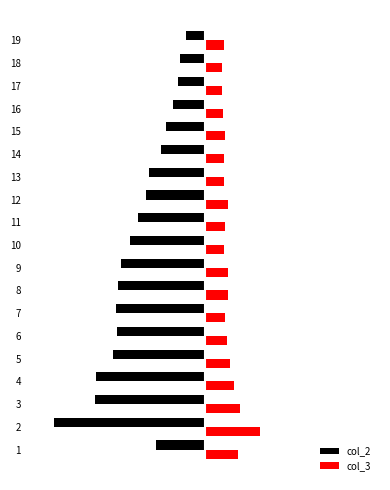

Reading left to right, what are all the values shown in this chart?

col_2: -386	-1184	-857	-849	-723	-691	-696	-684	-659	-586	-526	-460	-437	-342	-310	-249	-212	-200	-153
col_3: 254	428	273	226	194	172	151	177	173	145	152	174	145	146	155	134	126	127	148